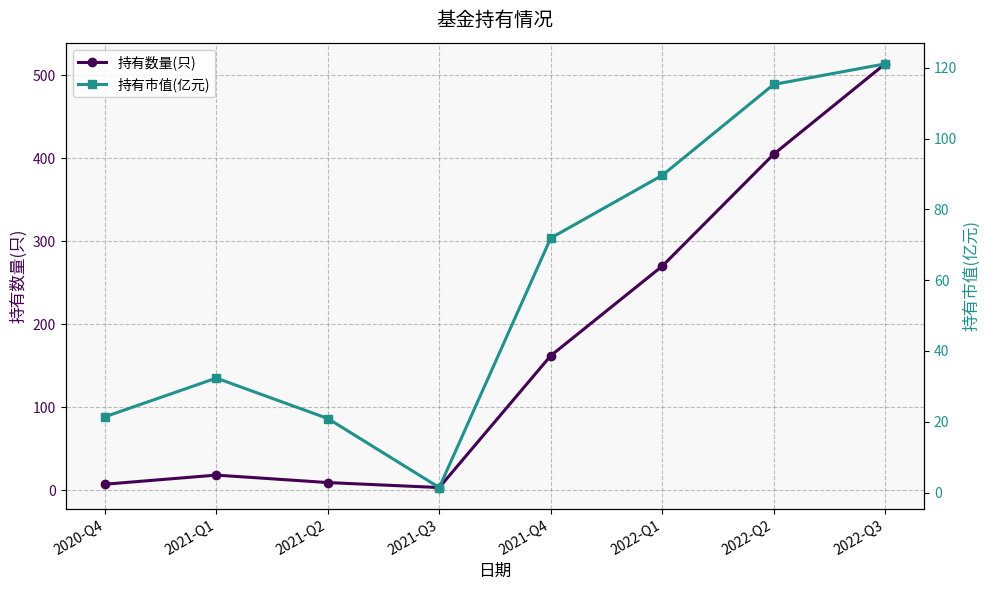

Reading left to right, what are all the values shown in this chart?

持有数量(只): 2020-Q4=7.0	2021-Q1=18.0	2021-Q2=9.0	2021-Q3=3.0	2021-Q4=162.0	2022-Q1=270.0	2022-Q2=405.0	2022-Q3=514.0
持有市值(亿元): 2020-Q4=21.4	2021-Q1=32.3	2021-Q2=20.9	2021-Q3=1.4	2021-Q4=71.9	2022-Q1=89.6	2022-Q2=115.3	2022-Q3=121.1